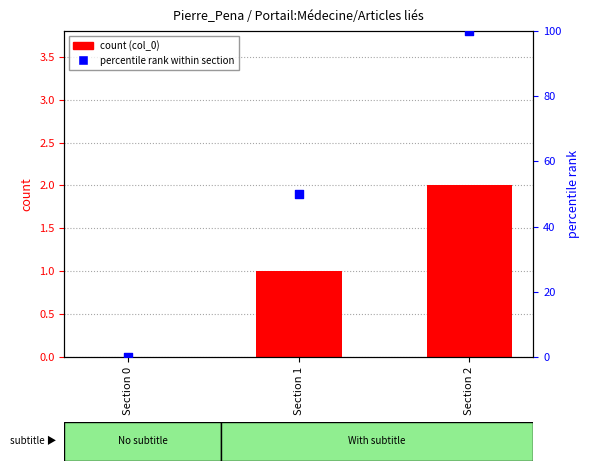

Is the value of percentile rank within section at Section 2 greater than the value of col_0 index at Section 2?

Yes